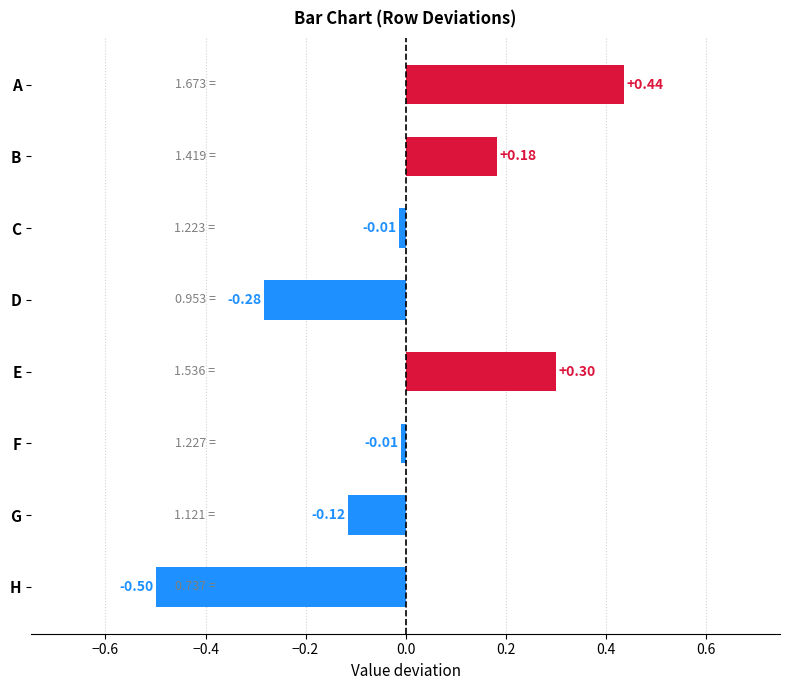

Which has a higher value, A or G?

A